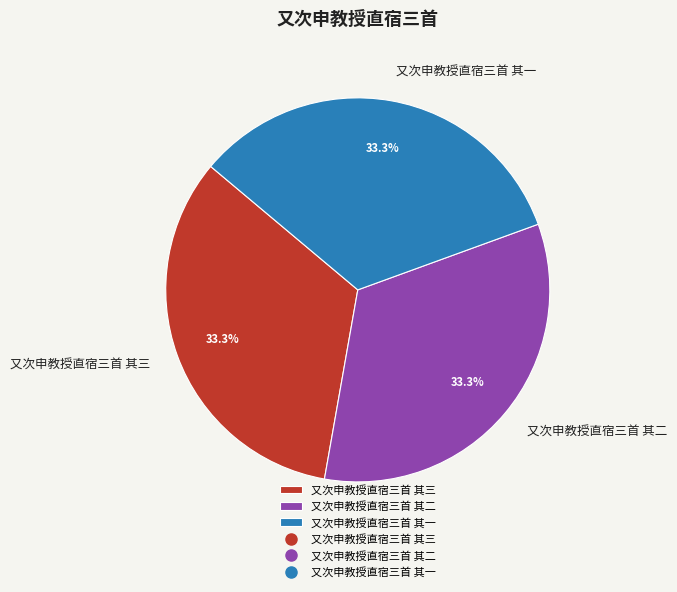

To the nearest percent, what portion does 又次申教授直宿三首 其一 represent?

33%